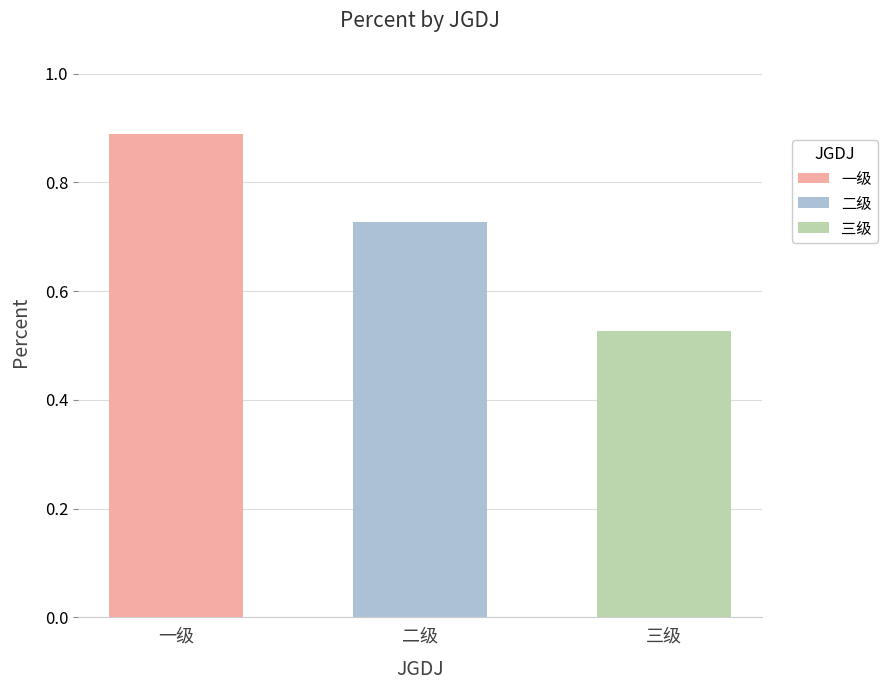

Reading left to right, transcribe all the data shown in this chart.

0.9	0.7	0.5